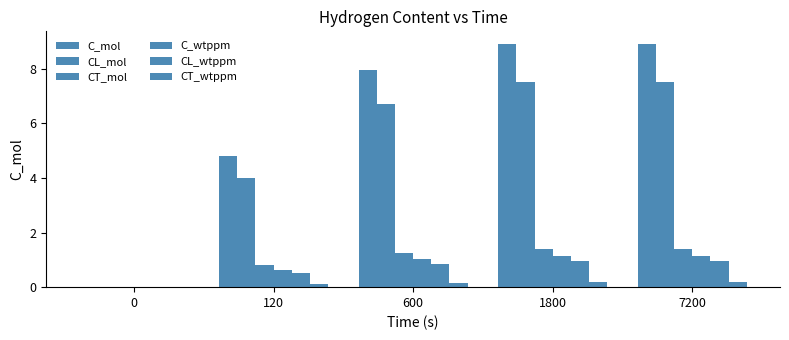

Are the bars horizontal?

No